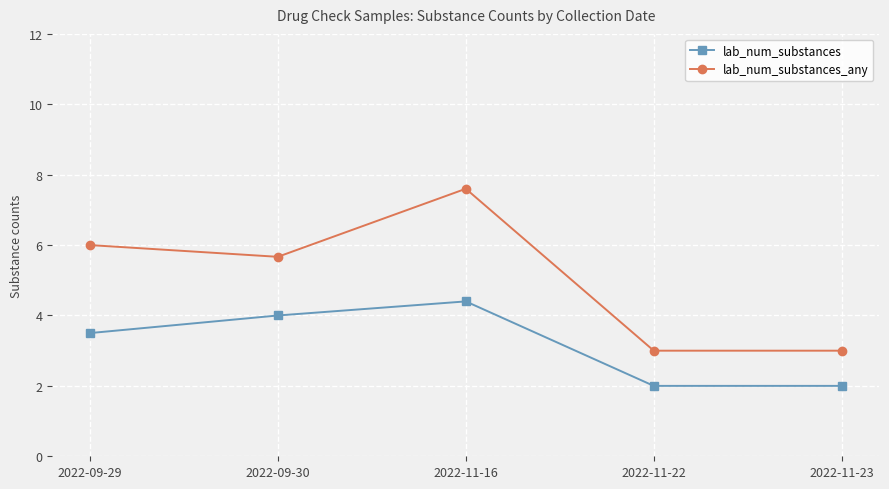

How many interior local peaks does the lab_num_substances series have?

1